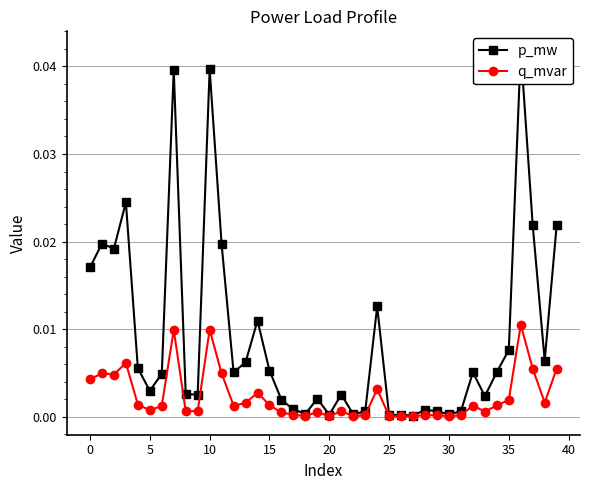

Which category has the highest value across all series?

36